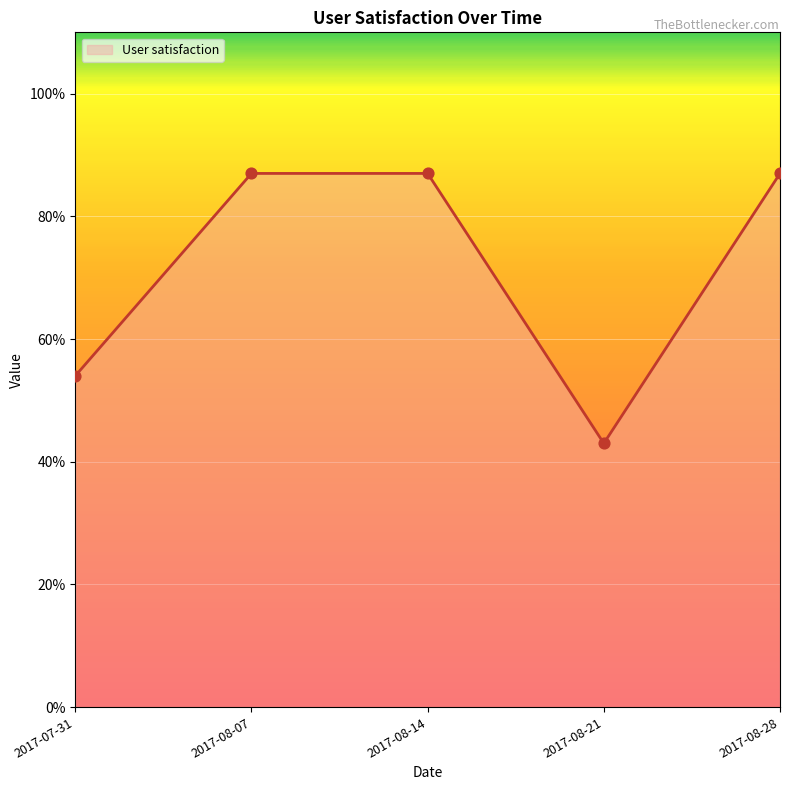

What is the change in value from 2017-08-07 to 2017-08-21?

-44